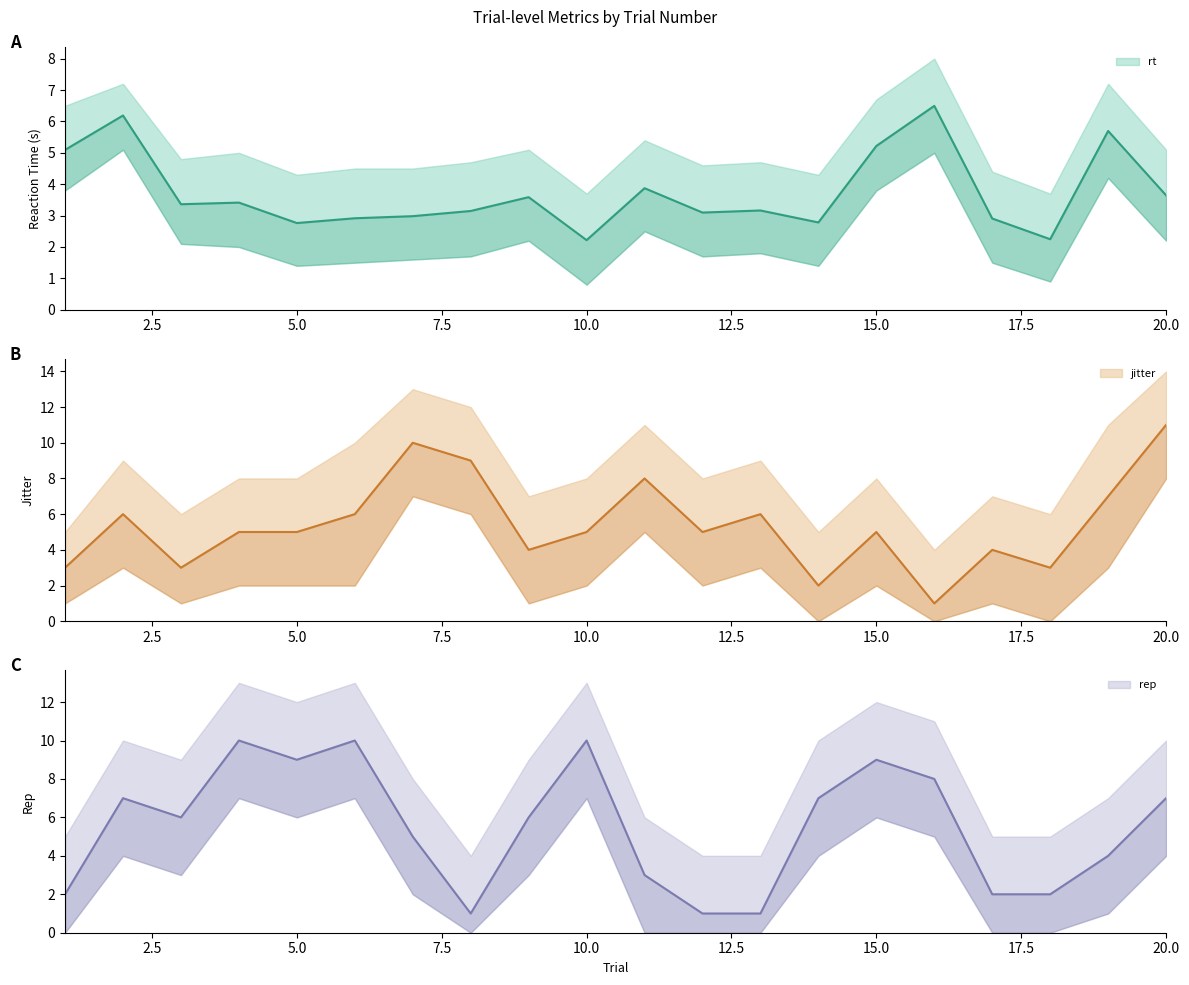

What is the total value across all series at 7?

18.0